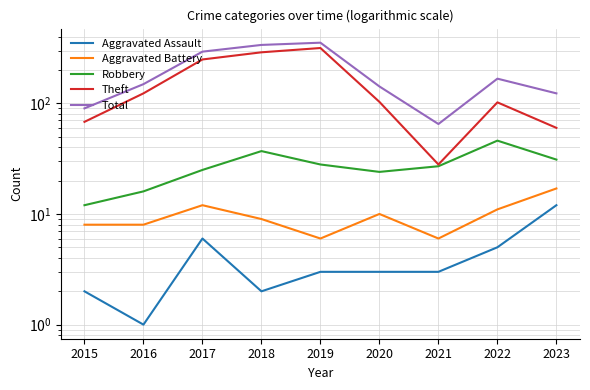

Is the value of Theft at 2018 greater than the value of Aggravated Assault at 2022?

Yes